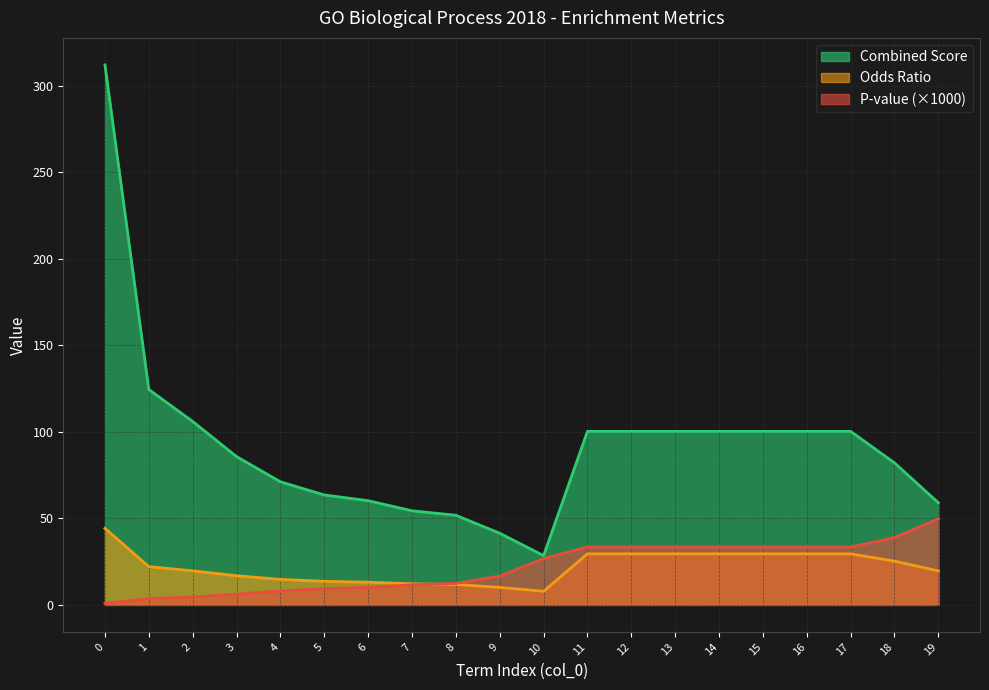

At which category does Combined Score reach its first local valley?

10